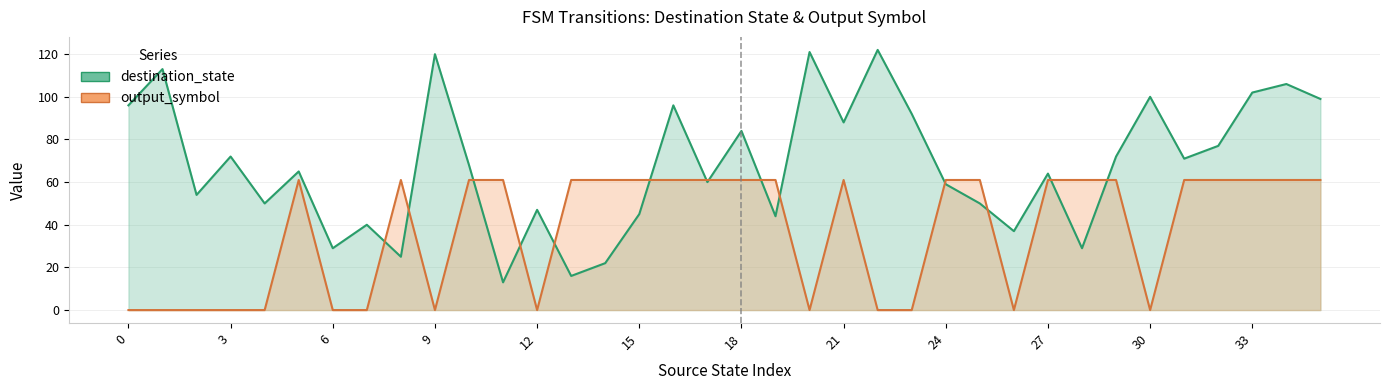

How many times do output_symbol and destination_state cross each other?

14